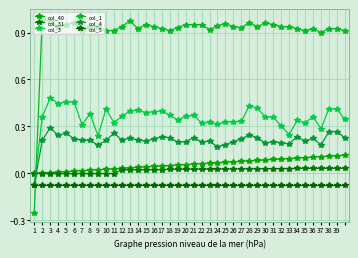

What is the difference between the maximum and minimum values in the col_40 series?

0.1